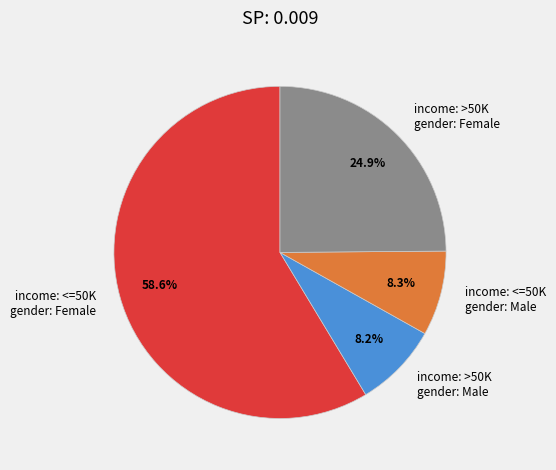

Which category has the biggest portion of the pie?

income: <=50K gender: Female